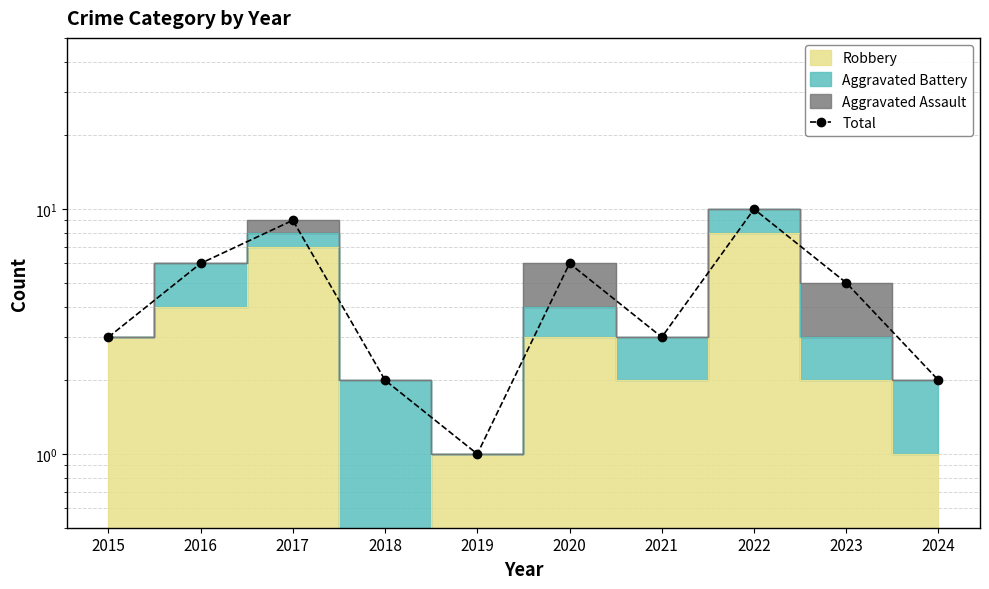

Which has a higher value, 2022 or 2015?

2022